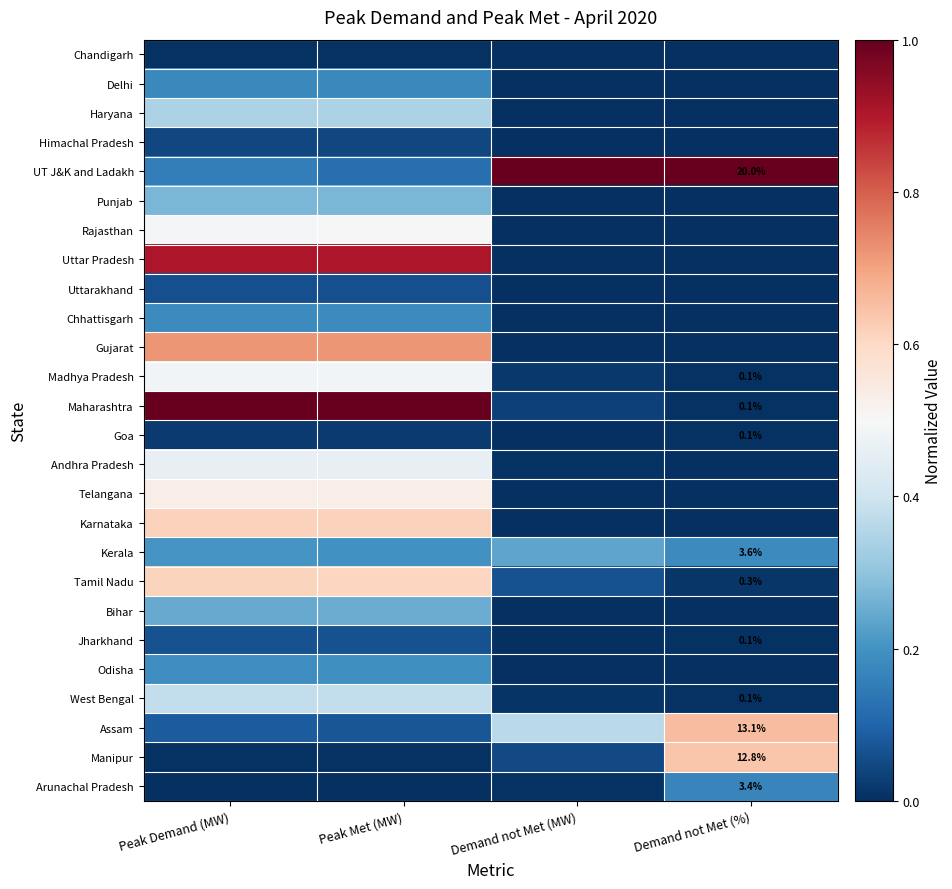

Which category has the lowest value in the Gujarat series?

Demand not Met (MW)